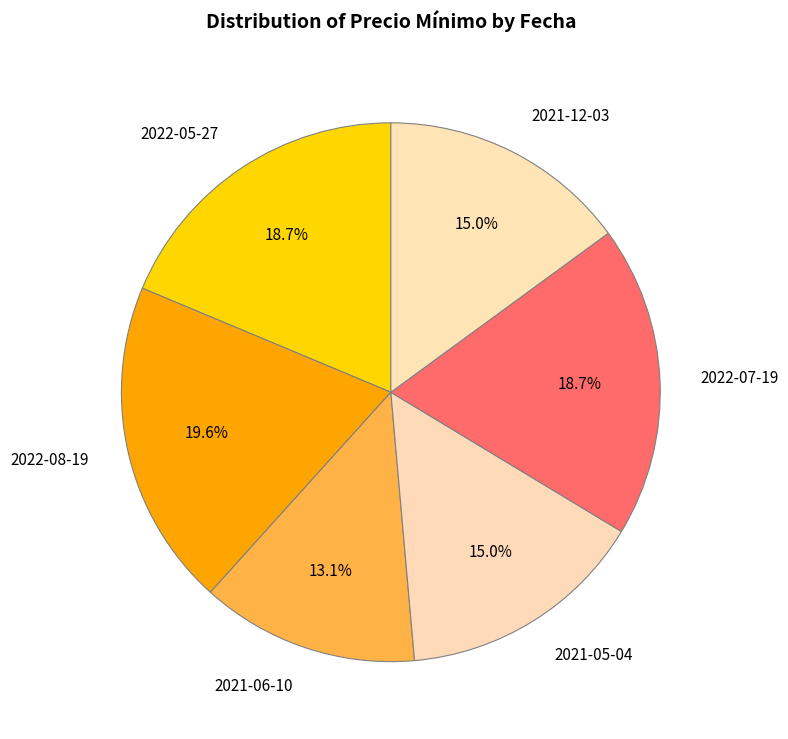

The 2021-05-04 slice represents 28% of the pie. True or false?

False